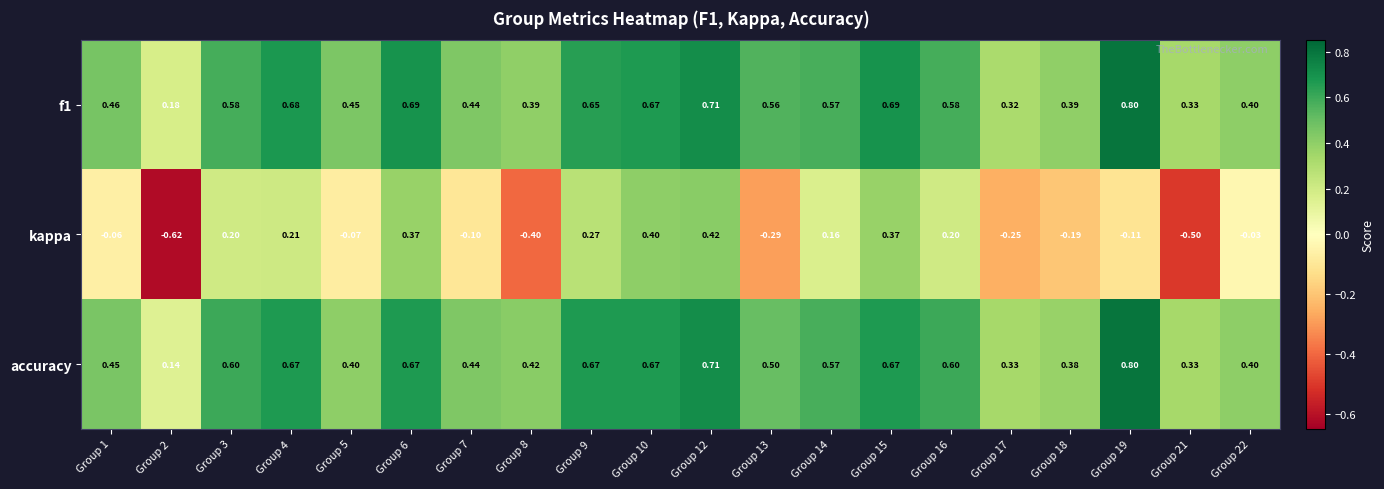

Which series changed the most between Group 9 and Group 19?

kappa